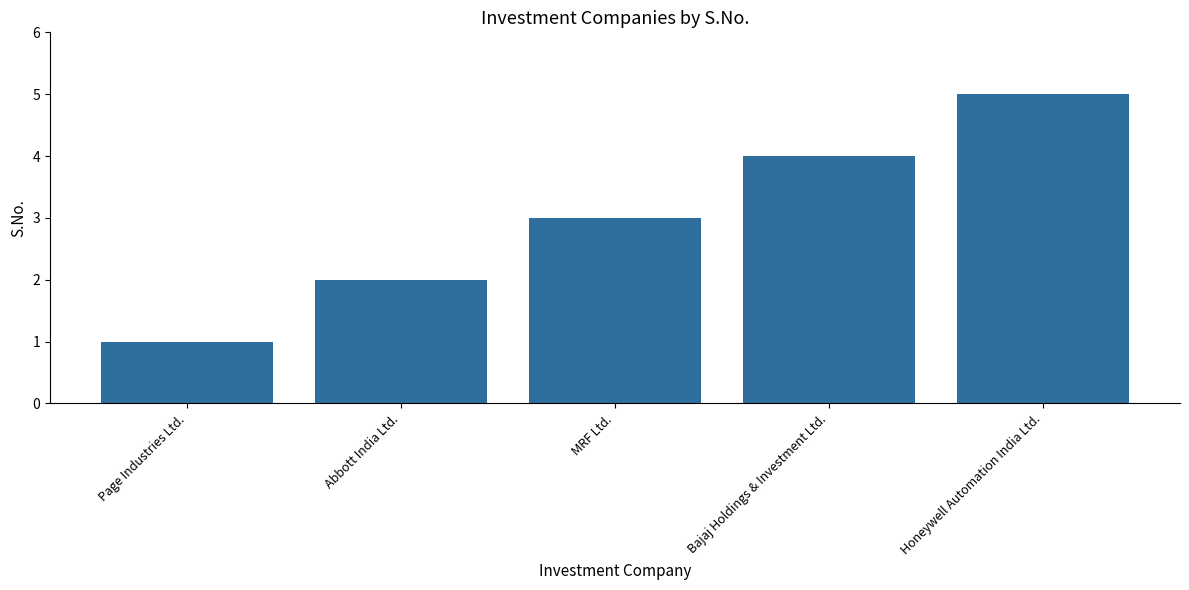

Between Page Industries Ltd. and MRF Ltd., which is larger?

MRF Ltd.